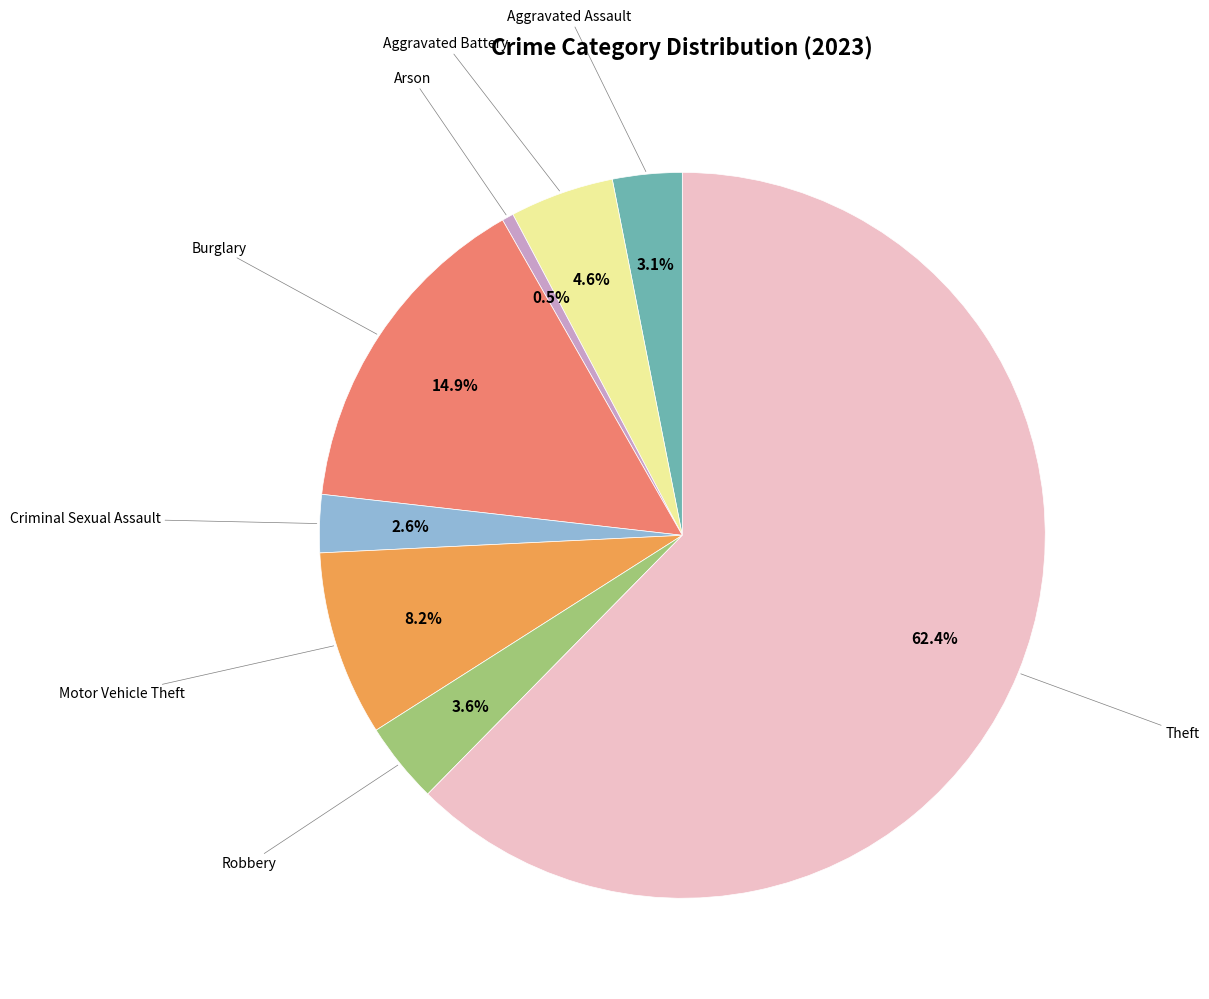

Is there a majority slice in this chart?

Yes